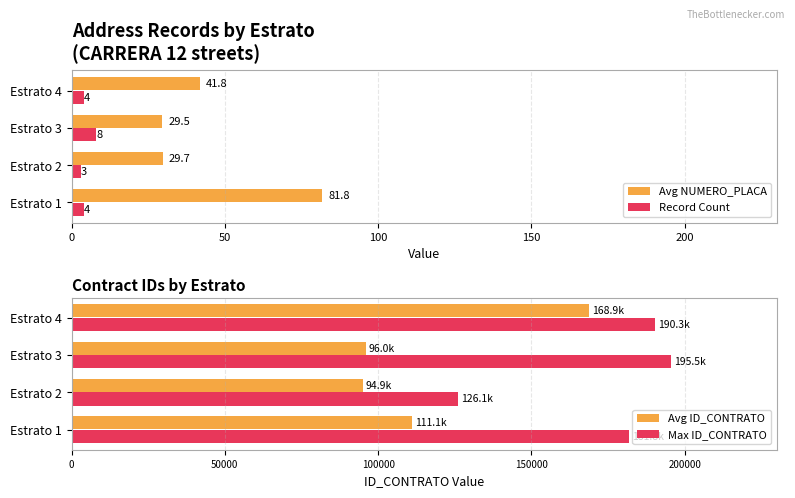

At how many categories does at least one series exceed 180639?

3